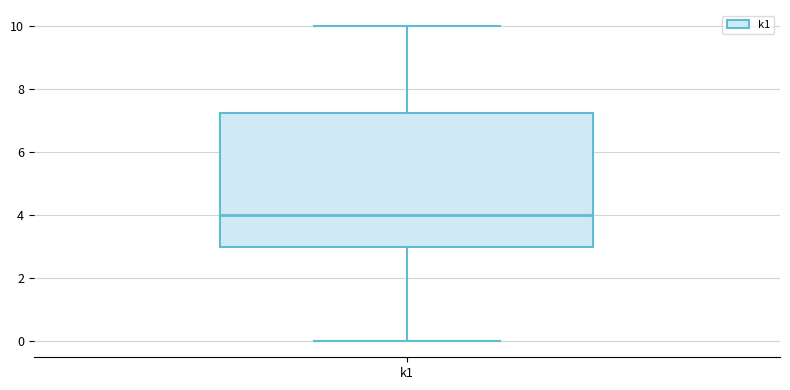

Where does the lower whisker of the box for k1 end on the y-axis? The values are not printed on the chart, so give them approximately, as read against the axis.

0.0